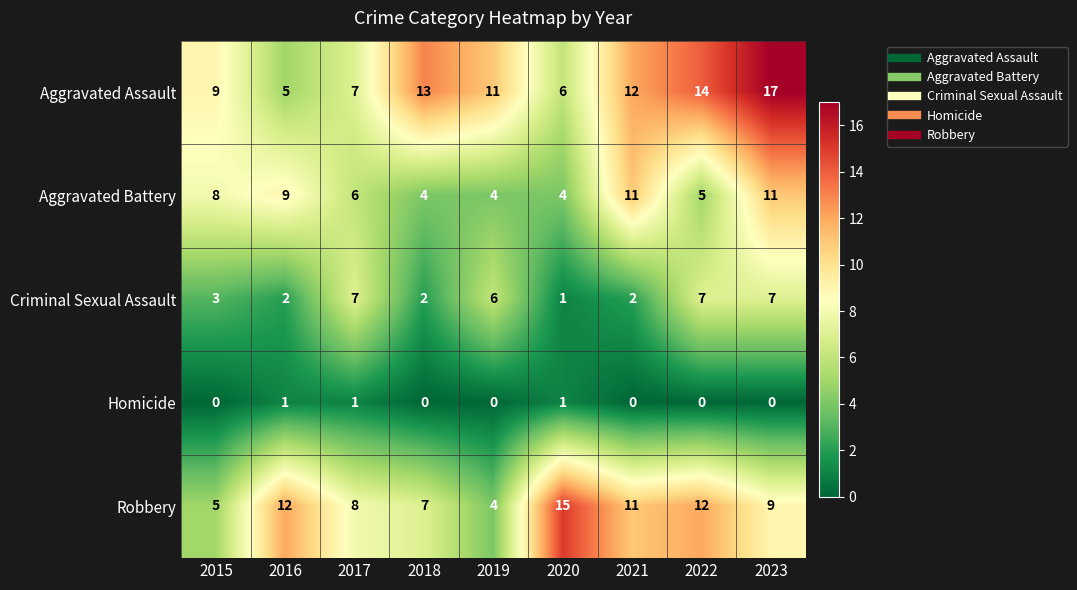

What is the maximum value shown in the chart?

17